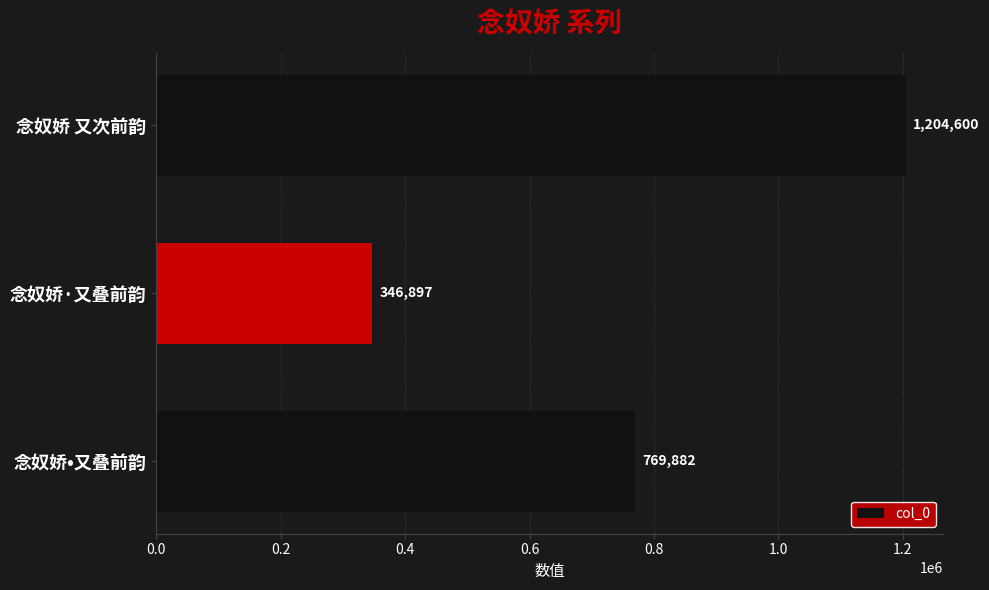

Rank the categories by value from highest to lowest.

念奴娇 又次前韵, 念奴娇•又叠前韵, 念奴娇·又叠前韵